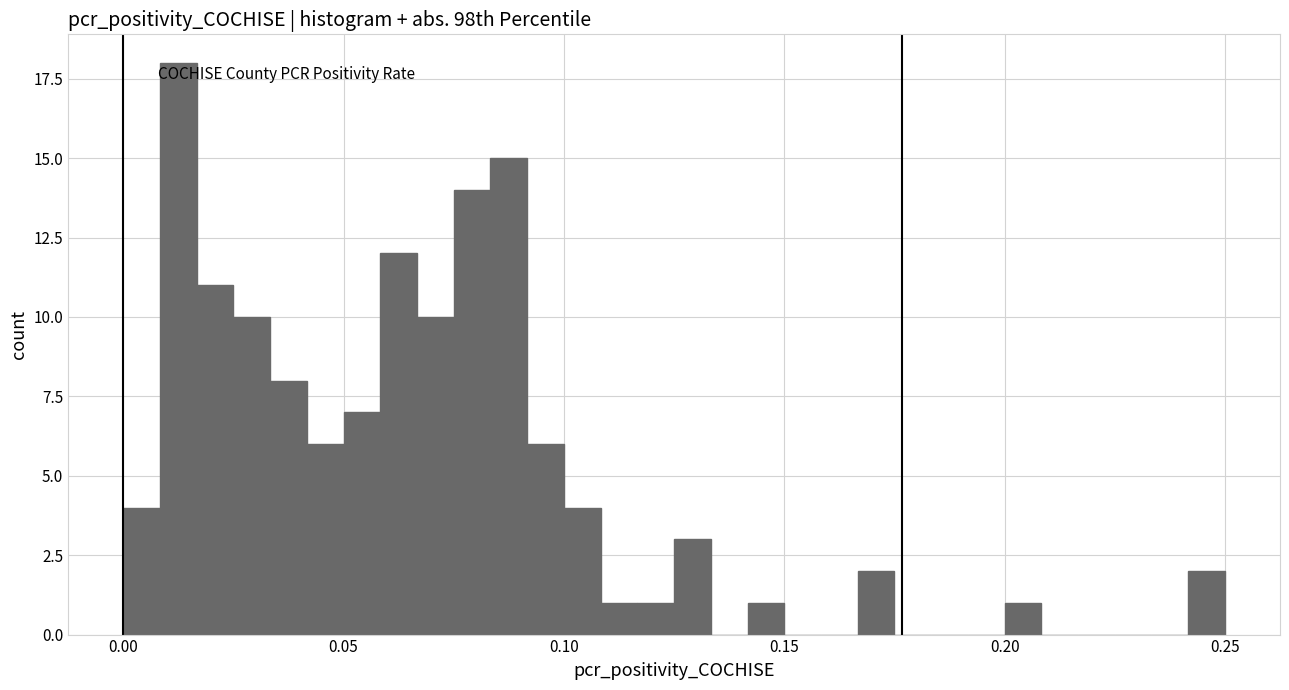

Read against the x-axis, roughly where is the centre of the tallest bar?

0.015